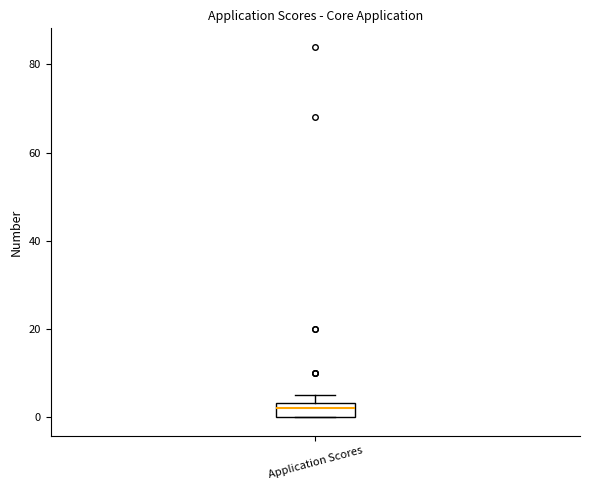

Where is the lower edge of the box for Application Scores on the y-axis? The values are not printed on the chart, so give them approximately, as read against the axis.

0